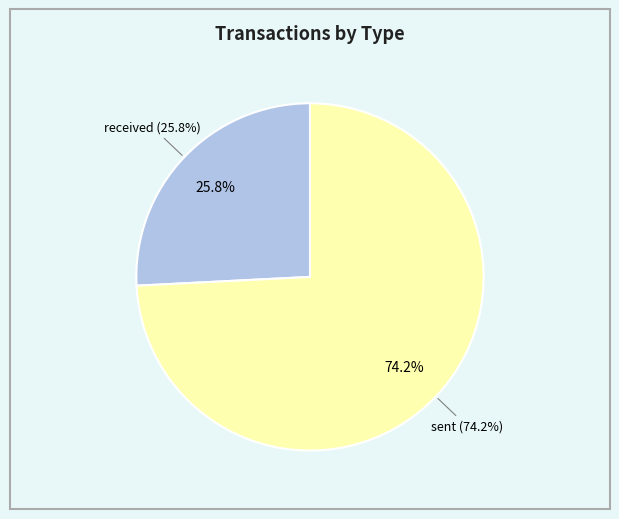

To the nearest percent, what percentage of the pie is sent?

74%